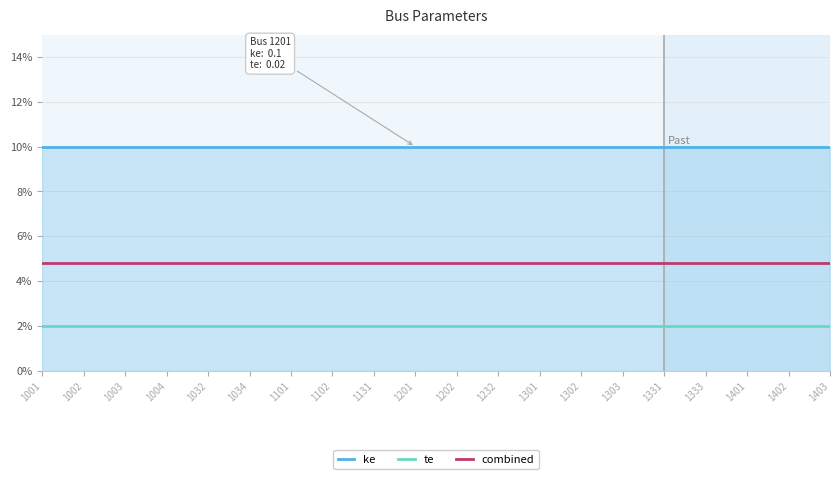

Rank the series by their maximum value, from highest to lowest.

ke, combined, te